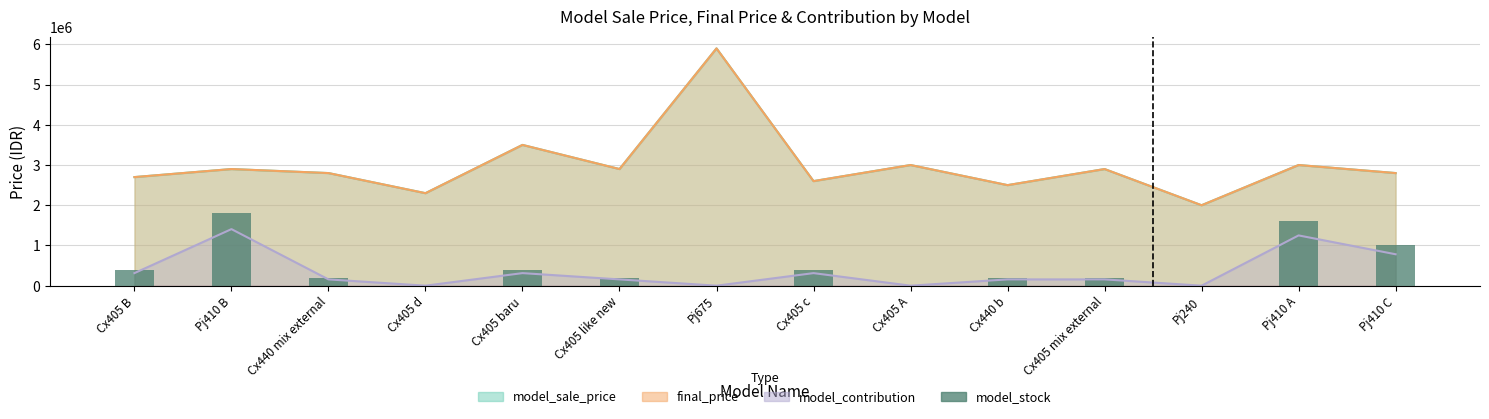

What is the difference between the maximum and minimum values?

1800000